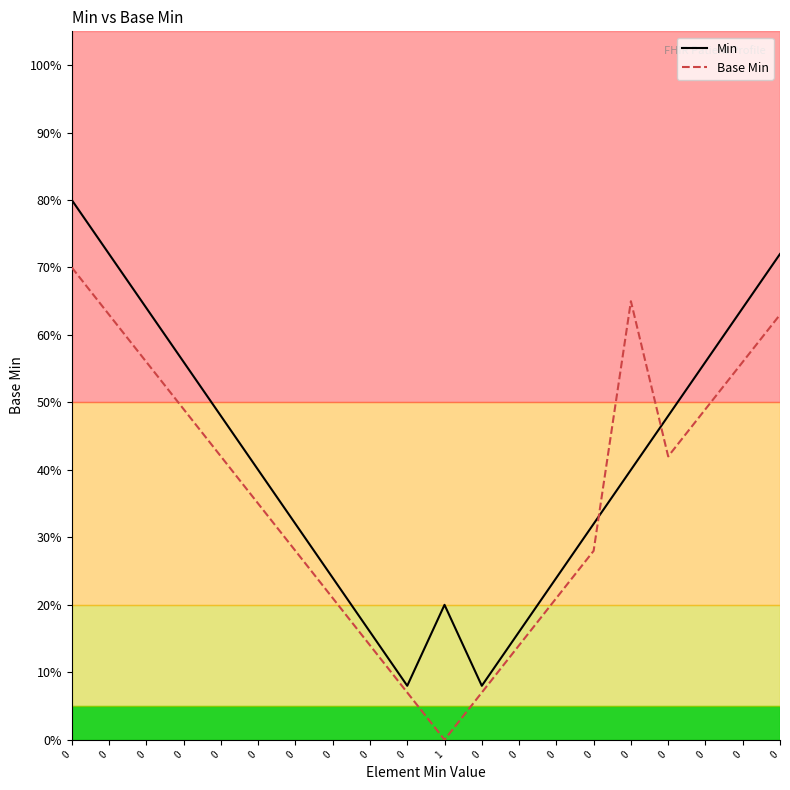

List the series in order of their peak value, lowest first.

Base Min, Min